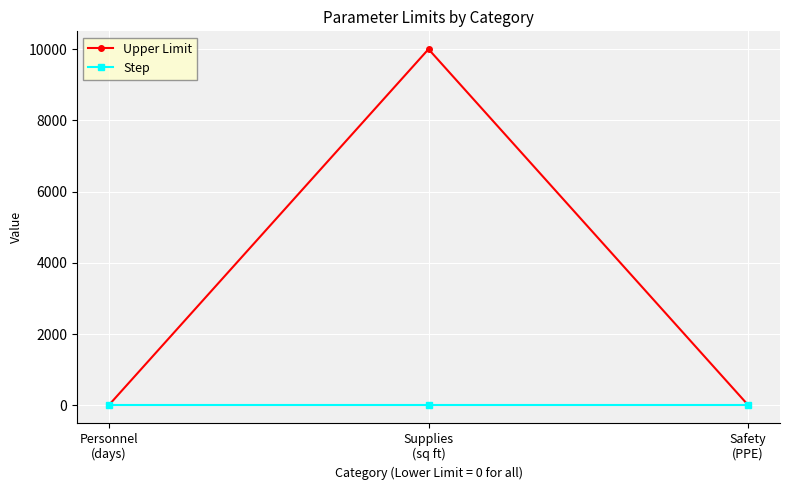

The Step series shows 0.1 at Personnel
(days). True or false?

True